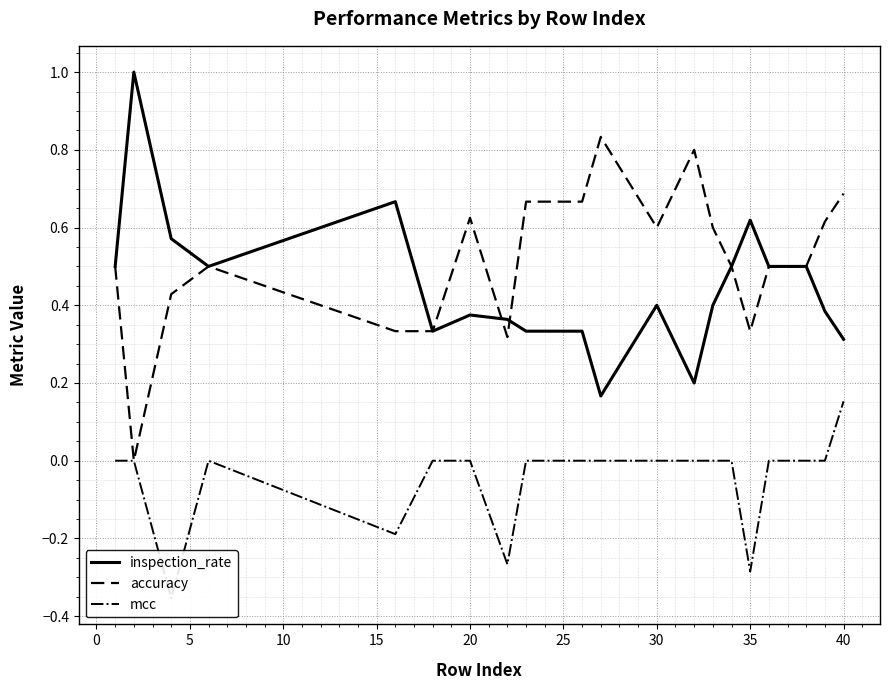

How many values in the mcc series exceed 0?

1